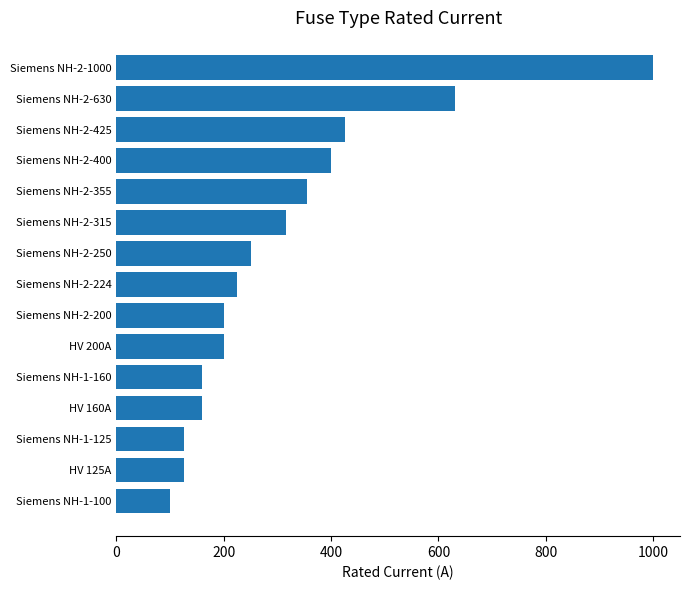

What is the difference between the maximum and minimum values?

900